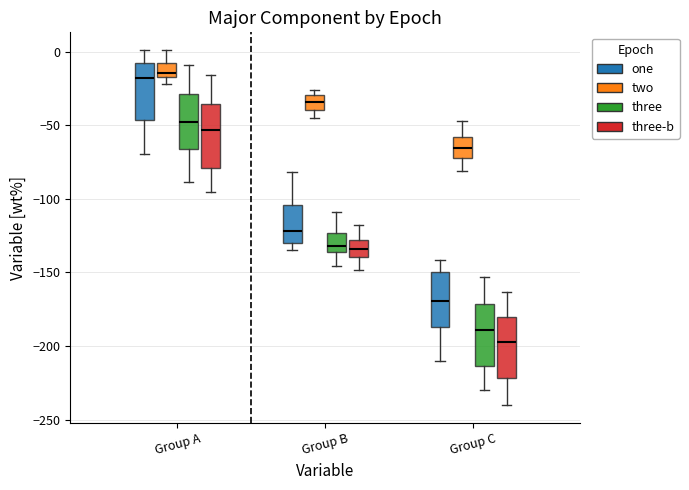

Reading left to right, transcribe this box plot: for each box, give where its median line is, the range the box spans, and where its two whiskers end, as read against the y-axis. The values are not printed on the chart, so give them approximately, as read against the axis.

Group A (one): median -20, box -45 to -10, whiskers -70 to 0
Group A (two): median -15 (just above the box's lower edge), box -15 to -10, whiskers -20 to 0
Group A (three): median -45, box -65 to -30, whiskers -90 to -10
Group A (three-b): median -55, box -80 to -35, whiskers -95 to -15
Group B (one): median -120, box -130 to -105, whiskers -135 to -80
Group B (two): median -35, box -40 to -30, whiskers -45 to -25
Group B (three): median -130, box -135 to -125, whiskers -145 to -110
Group B (three-b): median -135, box -140 to -130, whiskers -150 to -120
Group C (one): median -170, box -185 to -150, whiskers -210 to -140
Group C (two): median -65, box -70 to -60, whiskers -80 to -45
Group C (three): median -190, box -215 to -170, whiskers -230 to -155
Group C (three-b): median -200, box -220 to -180, whiskers -240 to -165